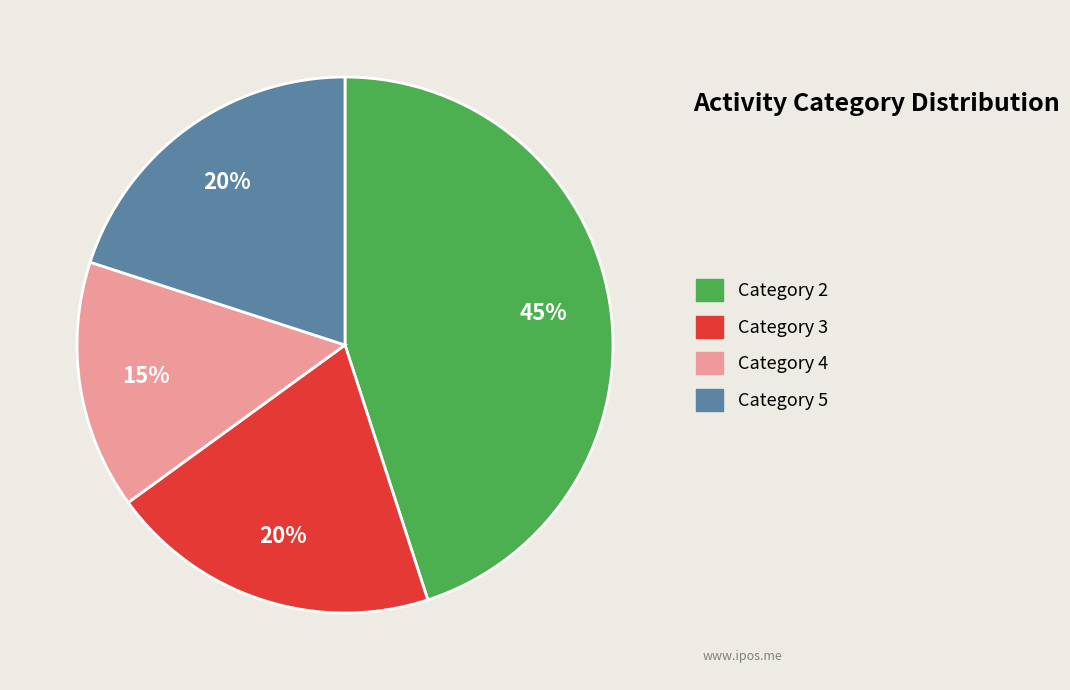

To the nearest percent, what is the difference between the largest and smallest slice percentages?

30%